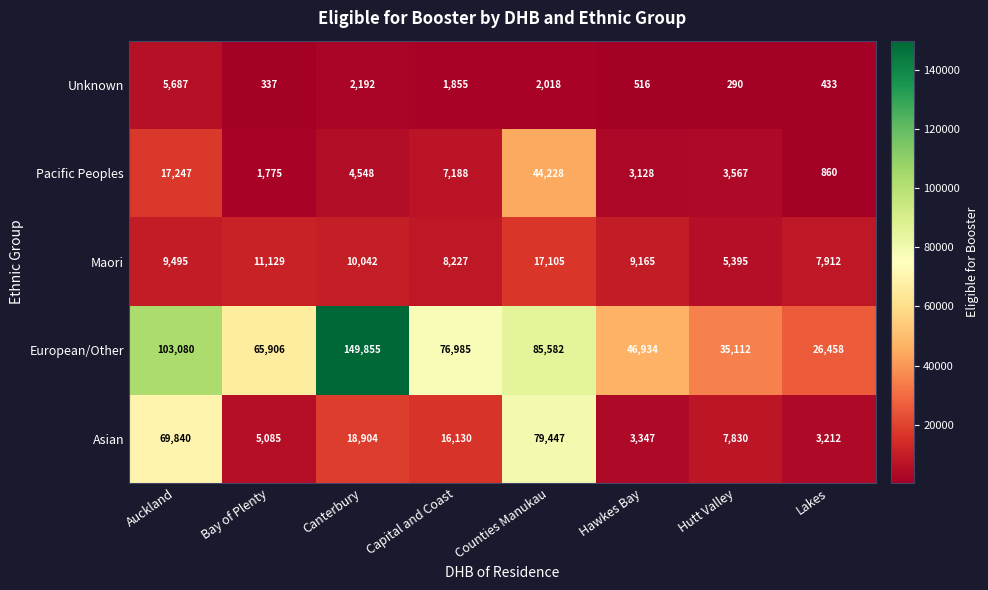

Rank the series at Hawkes Bay from lowest to highest value.

Unknown, Pacific Peoples, Asian, Maori, European/Other